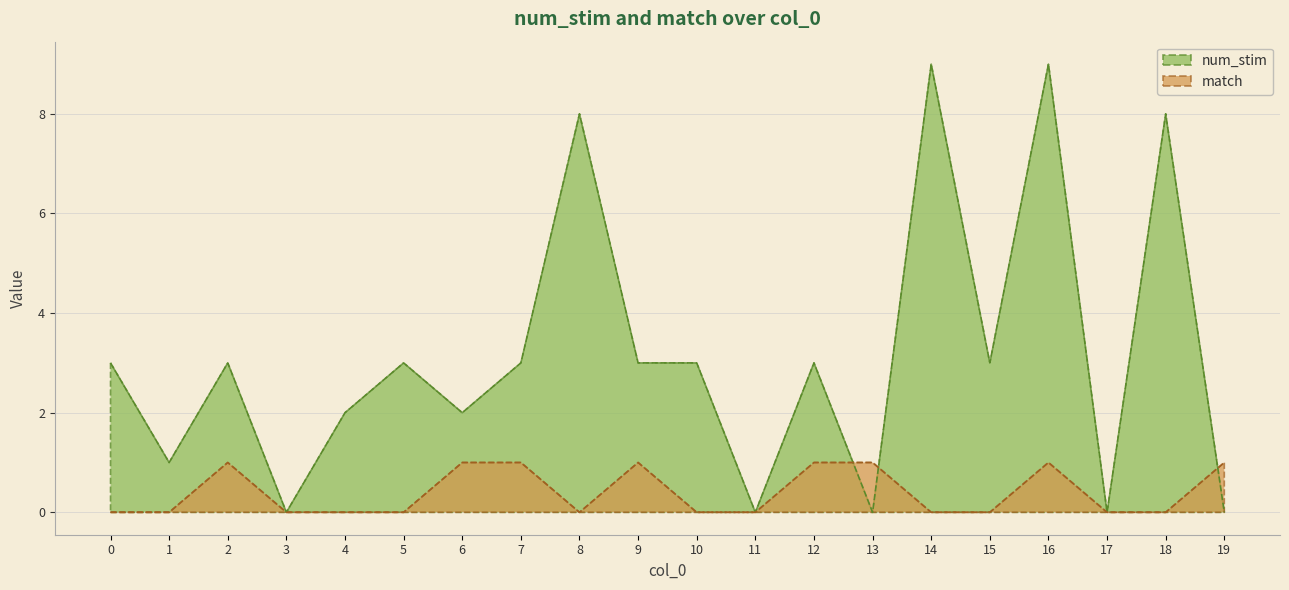

What is the sum of all num_stim values?

63